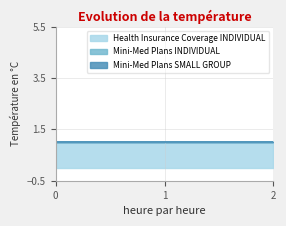

What are all the series names shown in the legend?

Health Insurance Coverage INDIVIDUAL, Mini-Med Plans INDIVIDUAL, Mini-Med Plans SMALL GROUP